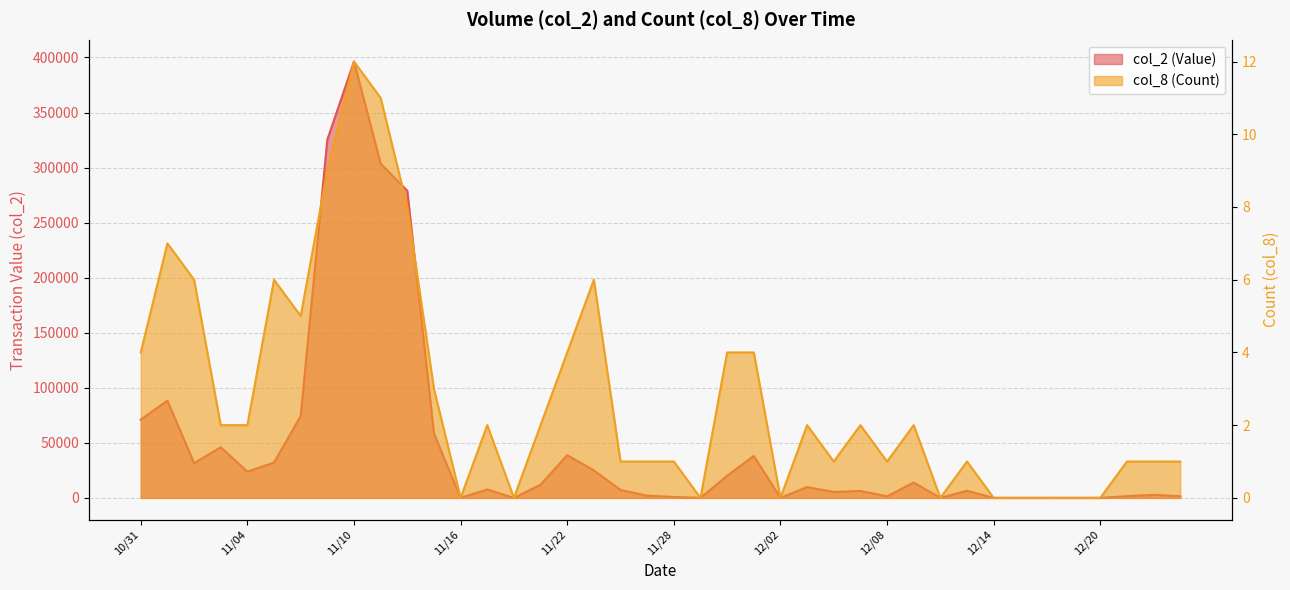

Between 11/04 and 12/13, which series saw the biggest shift?

col_2